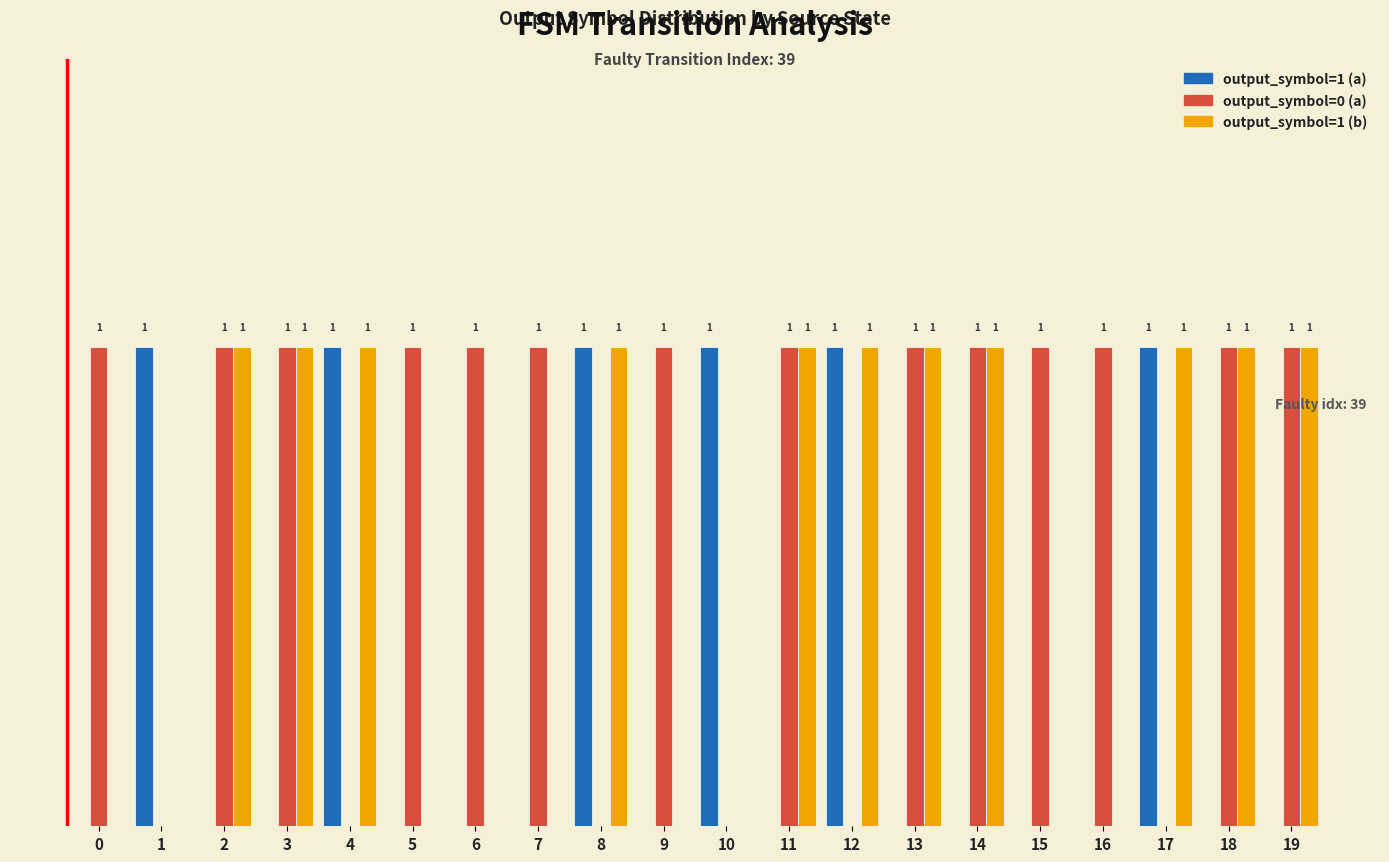

Which series has the largest total across all categories?

output_symbol=0 (a)